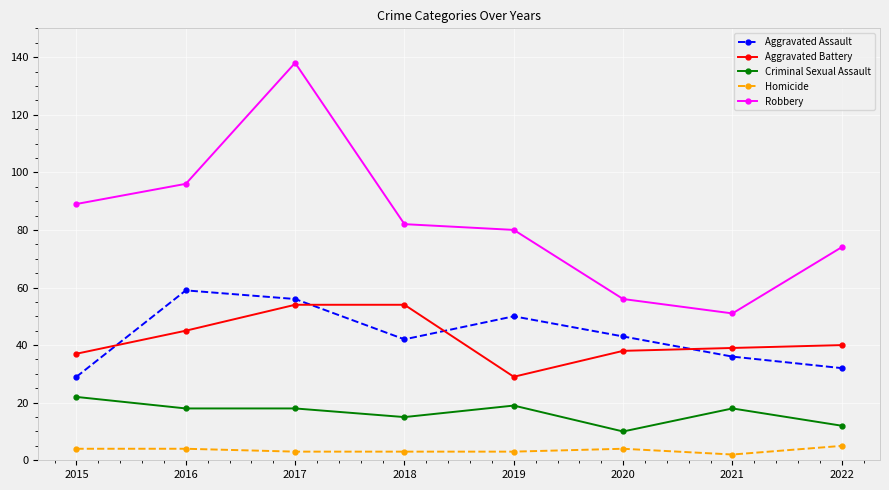

What are all the series names shown in the legend?

Aggravated Assault, Aggravated Battery, Criminal Sexual Assault, Homicide, Robbery